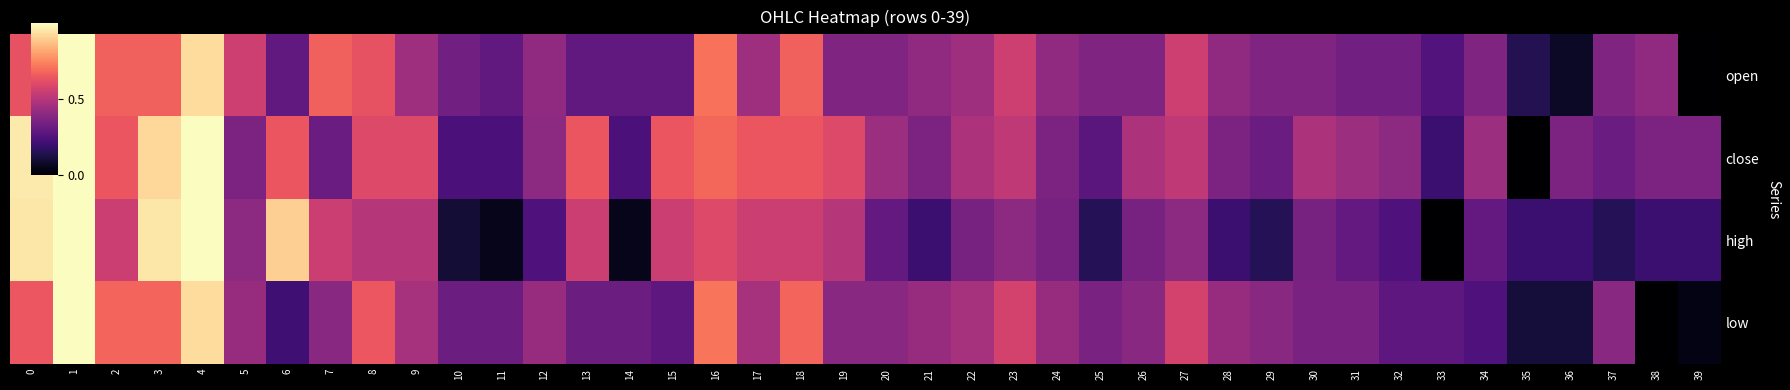

How many distinct data groups are displayed?

4